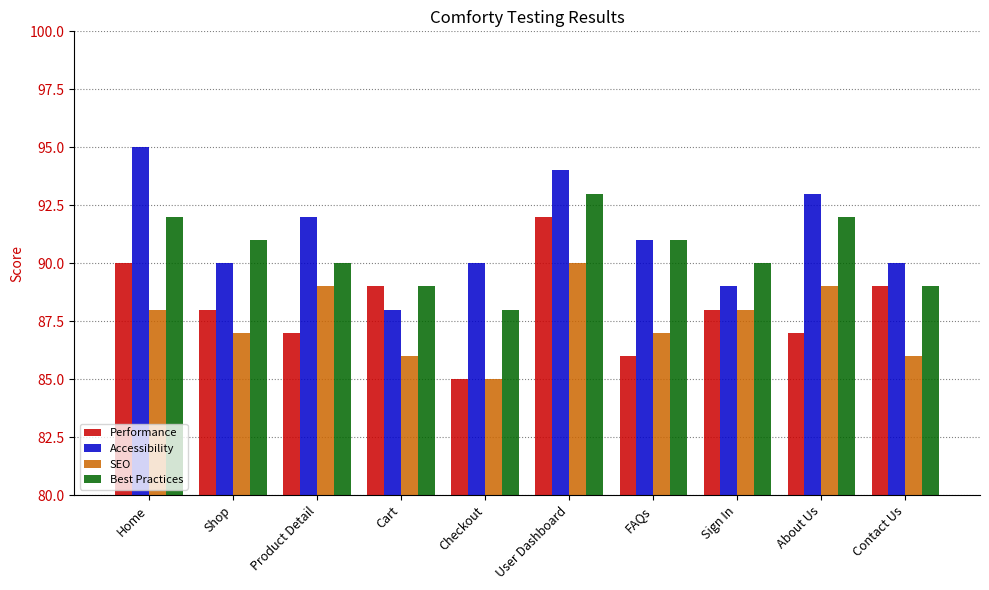

What are all the series names shown in the legend?

Performance, Accessibility, SEO, Best Practices